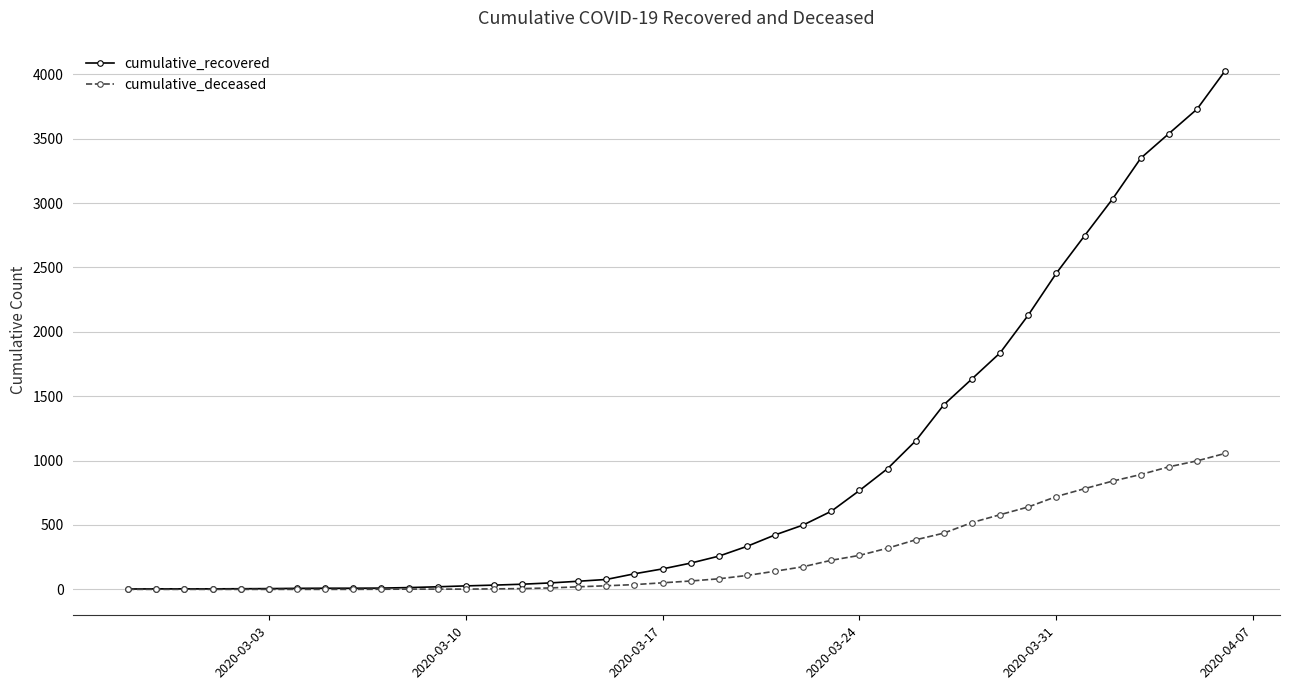

What is the average value of the cumulative_recovered series?

894